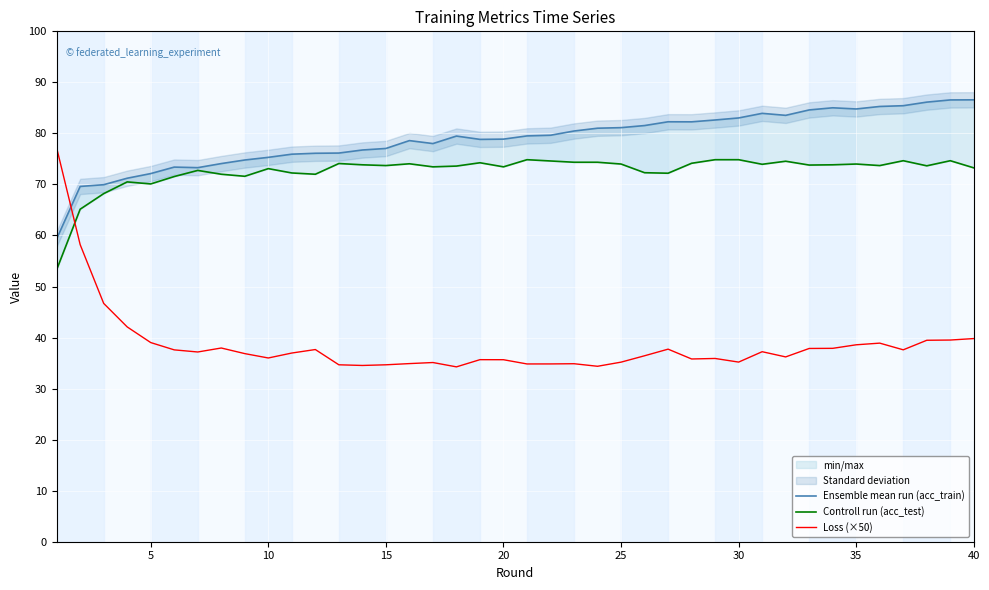

True or false: Loss (×50) has a value of 19.9 at 10.

False